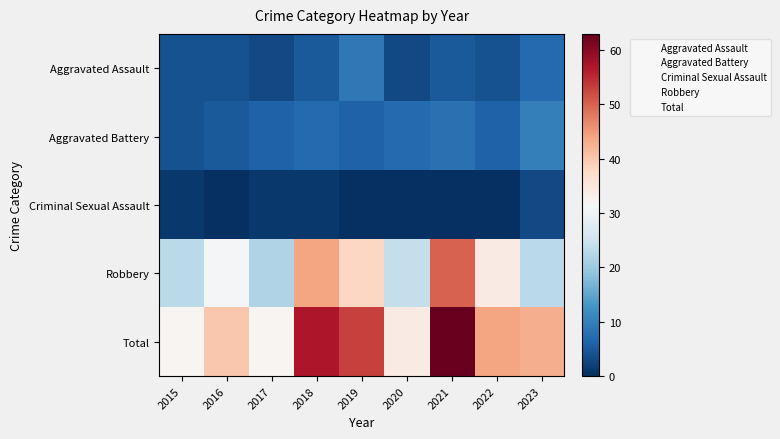

True or false: Robbery has a value of 5 at 2023.

False